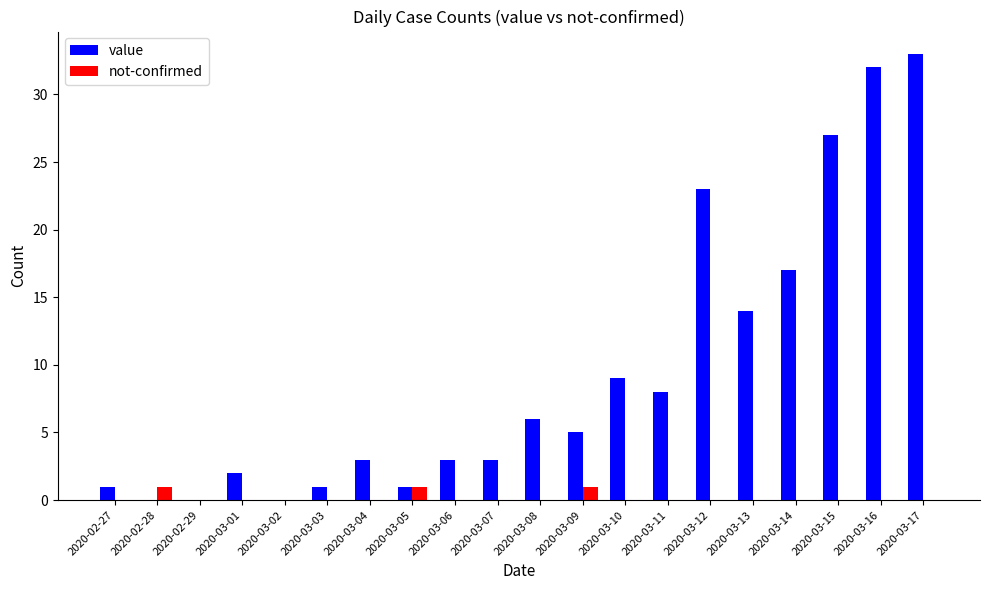

True or false: value has a value of 32 at 2020-03-16.

True